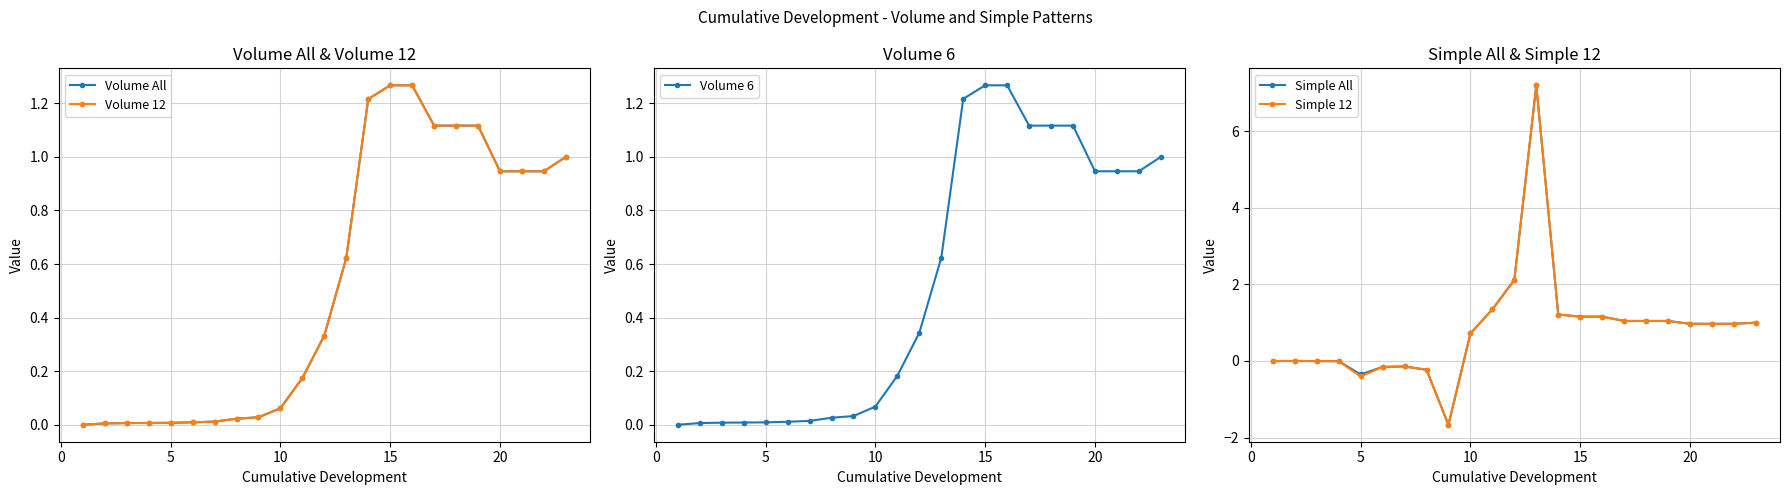

The value of Volume All at 5 is 0.0. True or false?

True